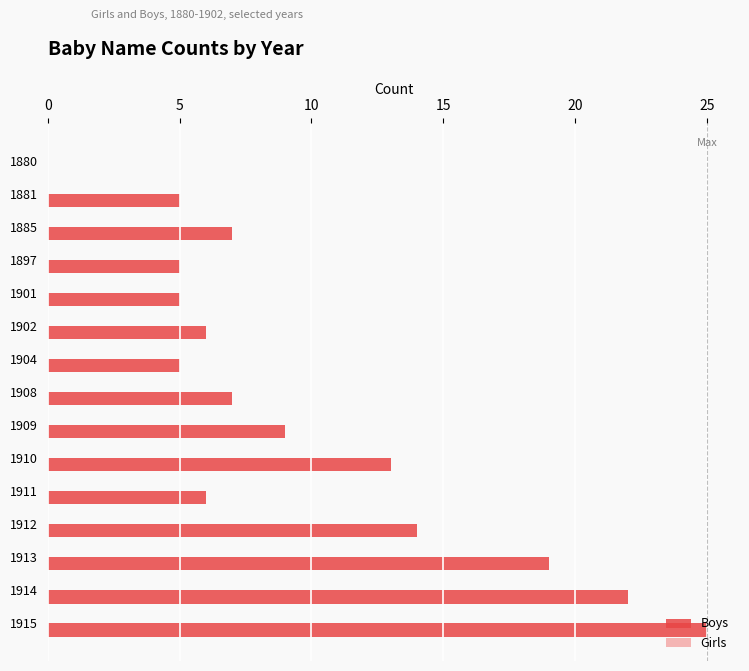

What is the greatest value displayed?

25